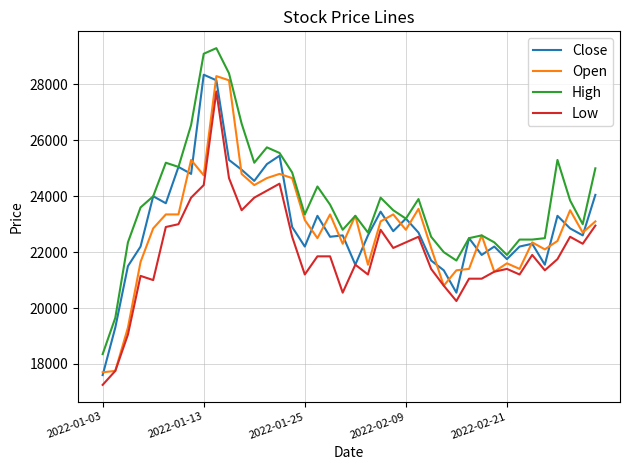

Which series has the largest range (max minus min)?

High